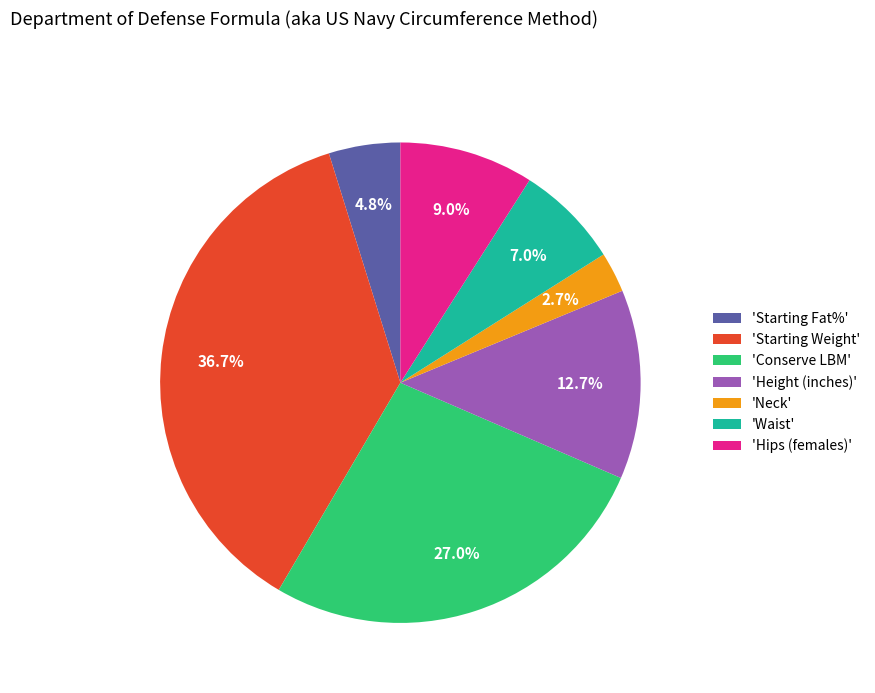

How many segments does this pie chart have?

7